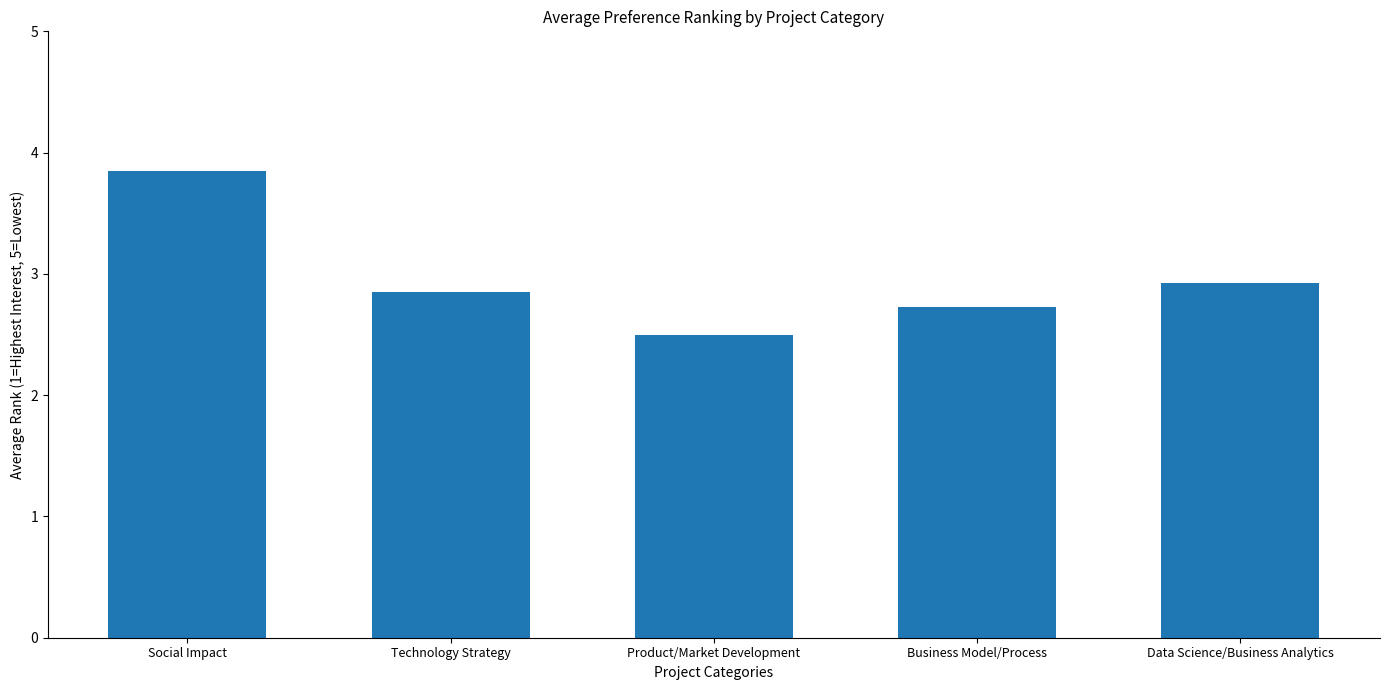

Reading right to left, what are all the values shown in this chart?

2.9	2.7	2.5	2.9	3.9